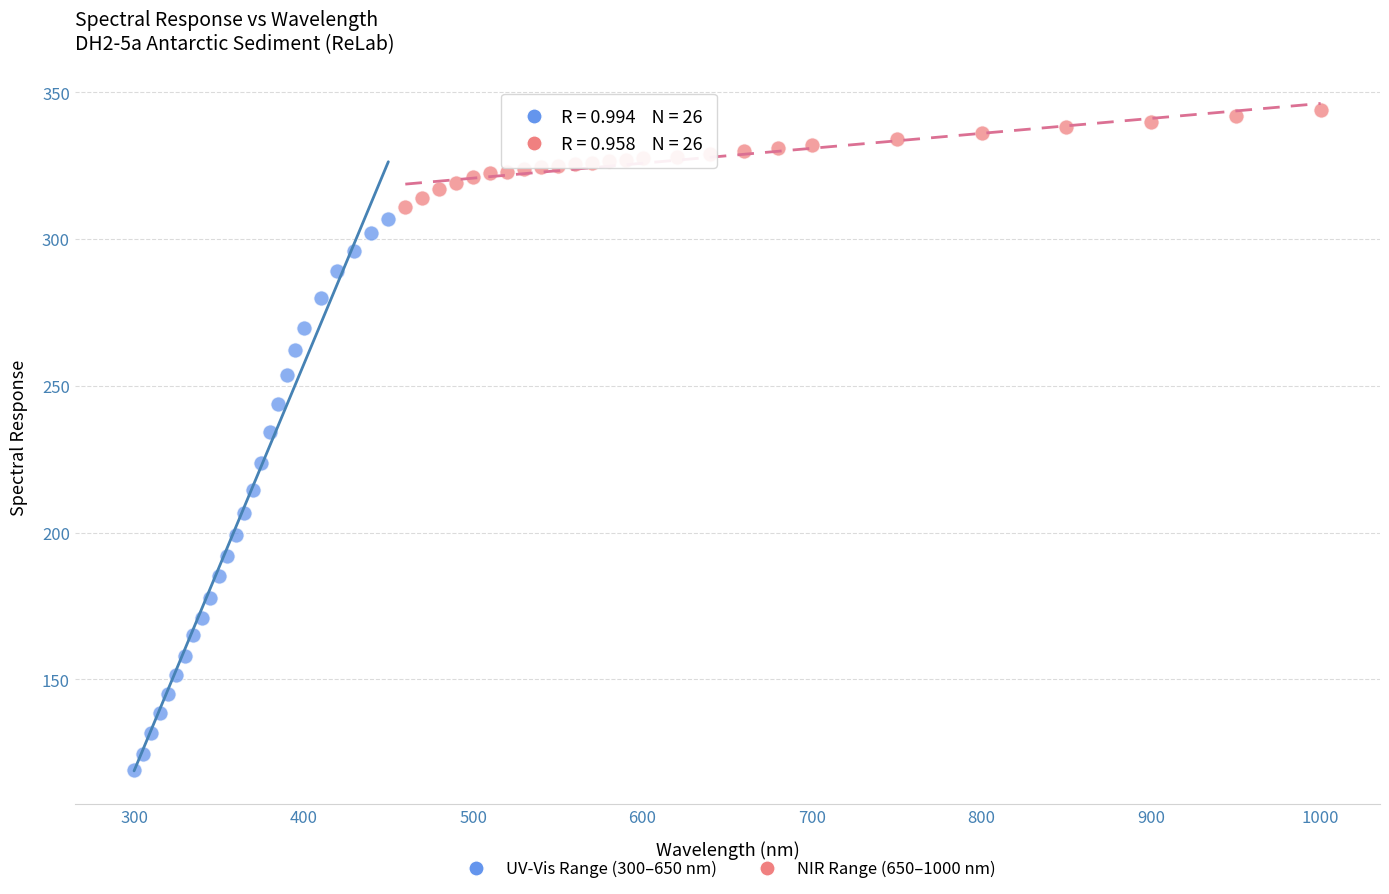

What are all the series names shown in the legend?

UV-Vis Range (300–650 nm), NIR Range (650–1000 nm)